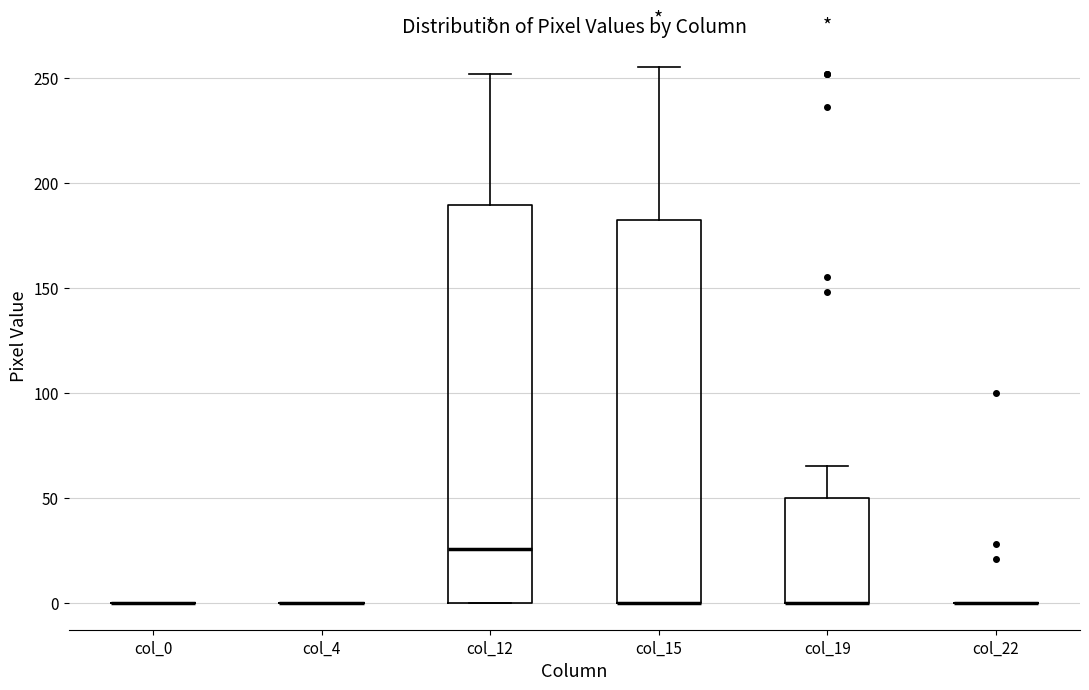

Which box is the tallest, from its lower edge to its upper edge?

col_12